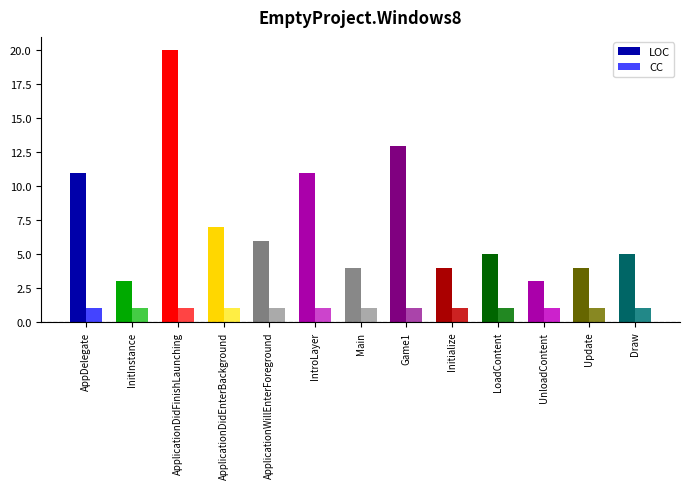

Is the value of LOC at InitInstance greater than the value of CC at Draw?

Yes